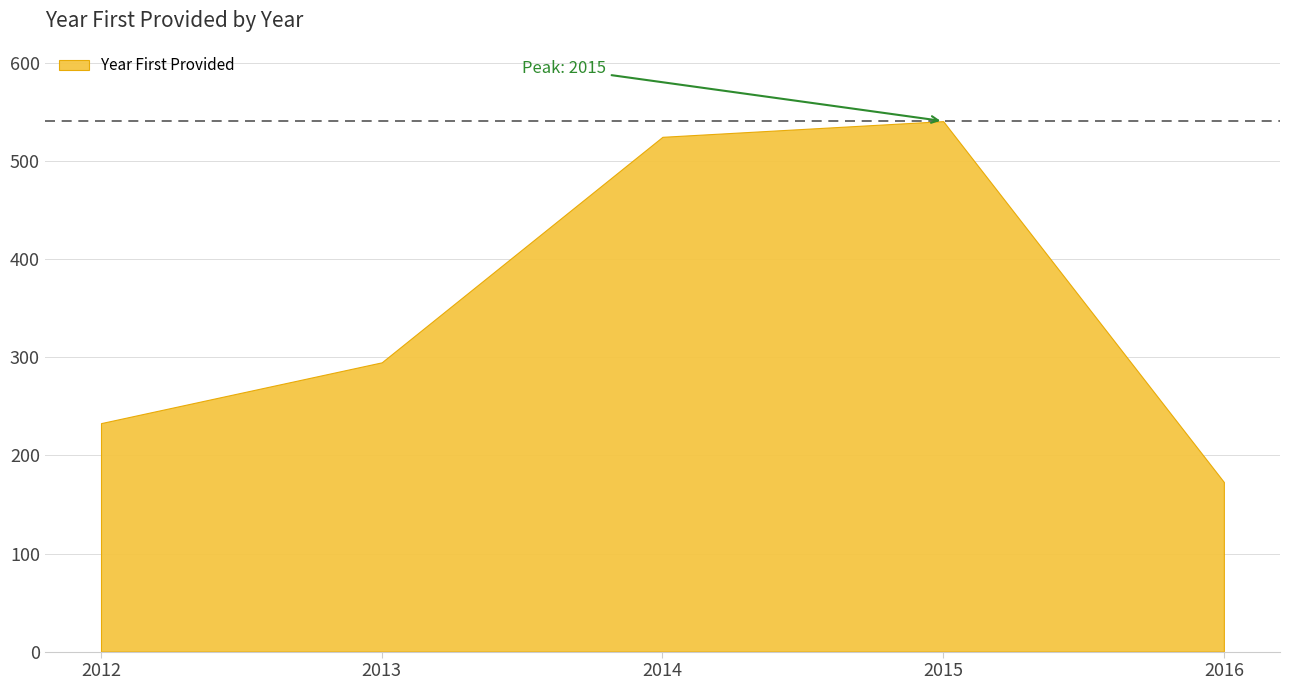

Which category has the highest value across all series?

2015